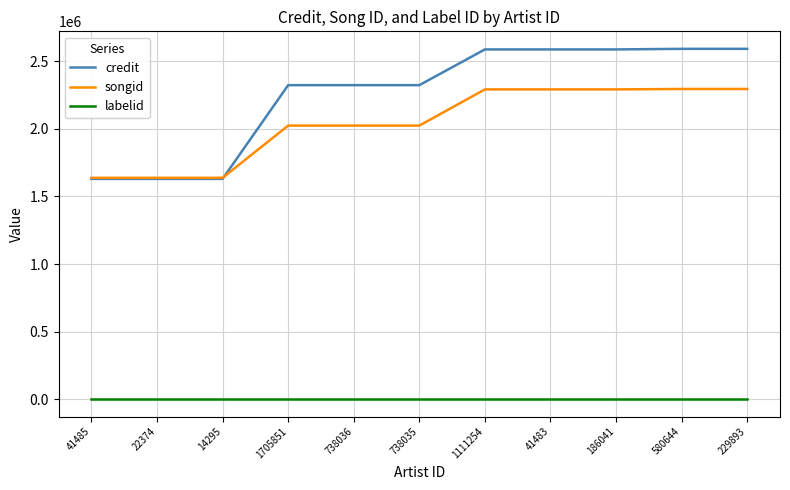

Which series has the largest total across all categories?

credit